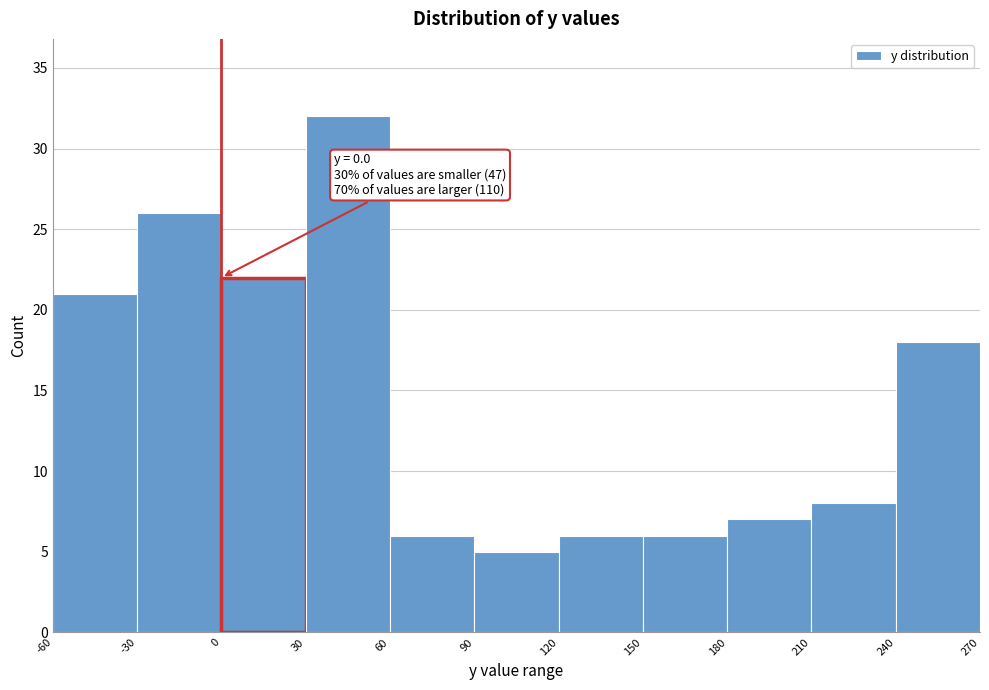

Over which range of the x-axis is the bar tallest?

30 to 60